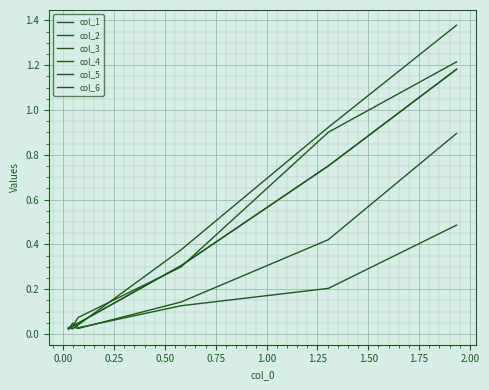

Does the chart display data point markers on the line(s)?

No